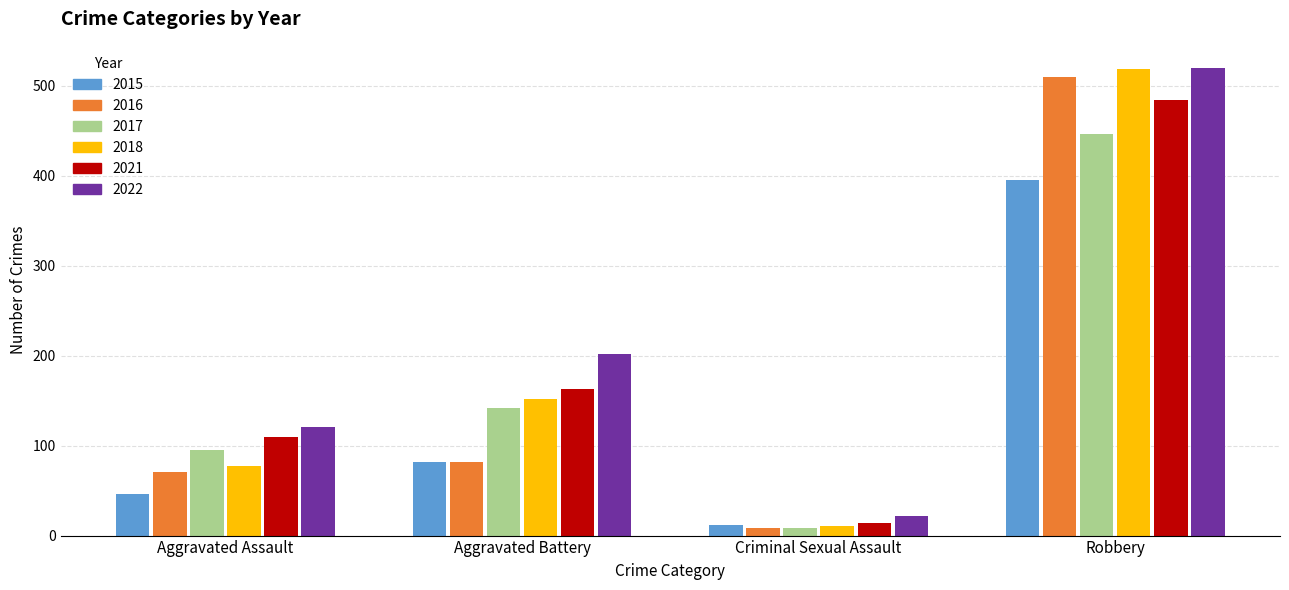

Which series has the widest spread of values?

2018